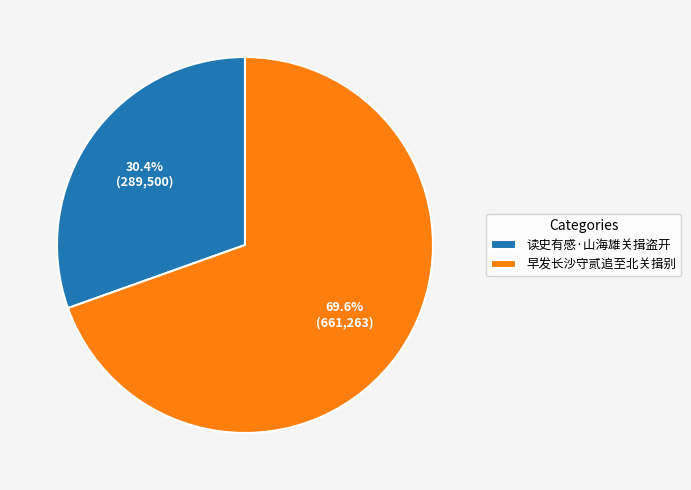

How many slices are in this pie chart?

2